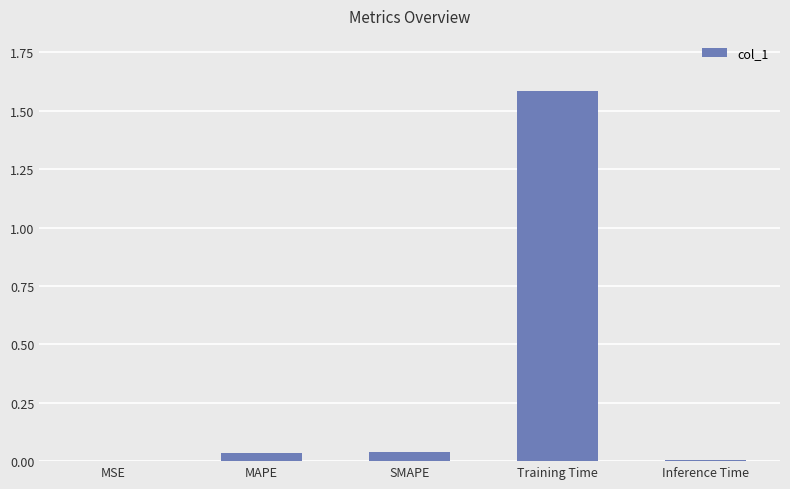

Read the value at Training Time.

1.6